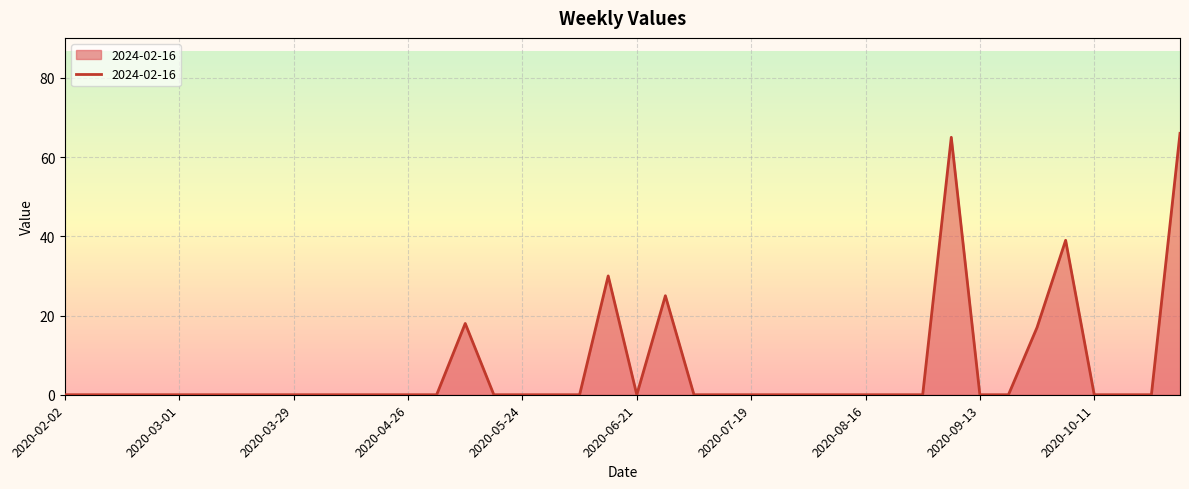

What is the greatest value displayed?

66